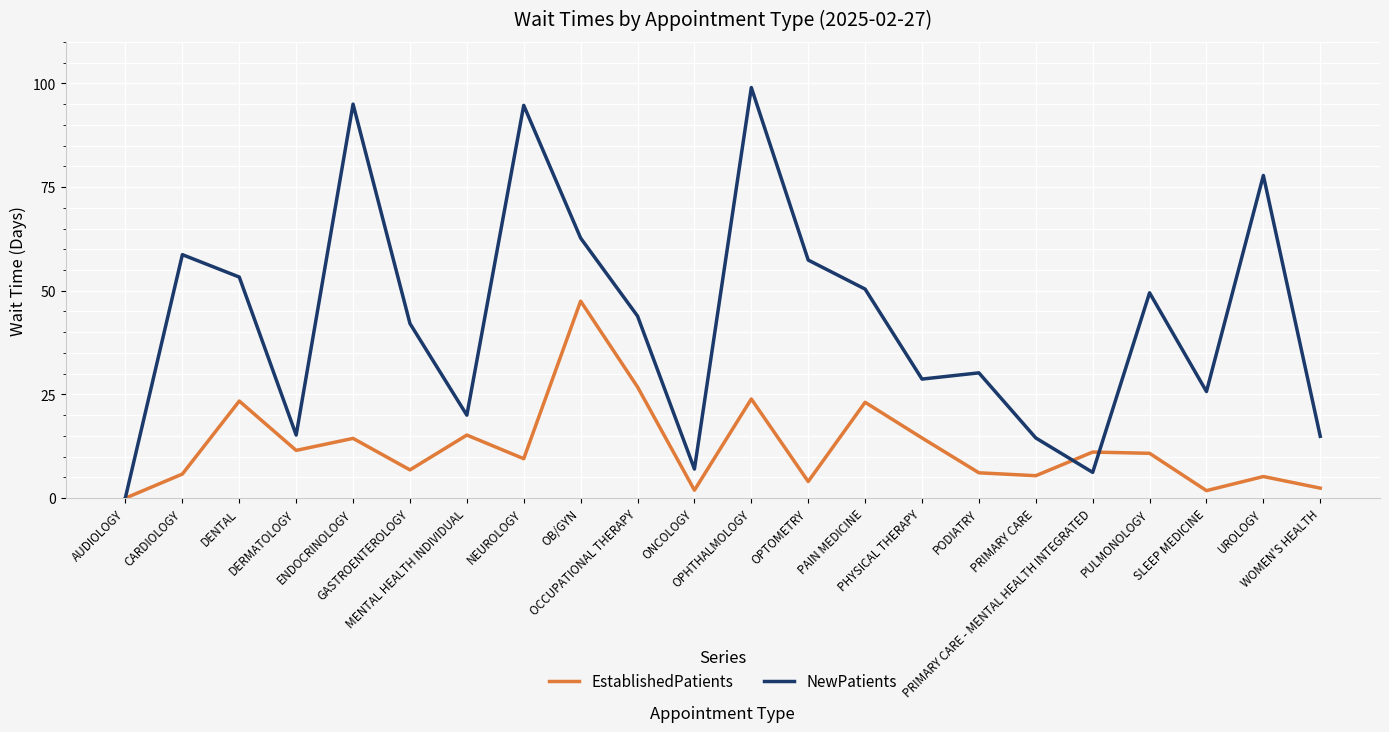

Which series ends up on top after the final intersection of NewPatients and EstablishedPatients?

NewPatients